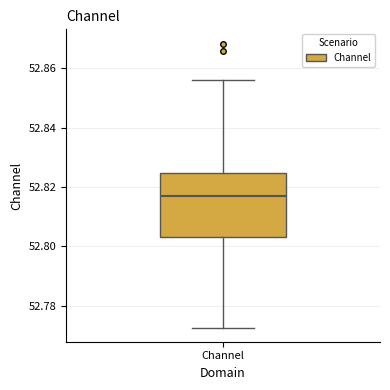

Read this box plot against the y-axis: the position of the median line, the range covered by the box, and the ends of both whiskers. The values are not printed on the chart, so give them approximately, as read against the axis.

median 52.816, box 52.804 to 52.824, whiskers 52.772 to 52.856